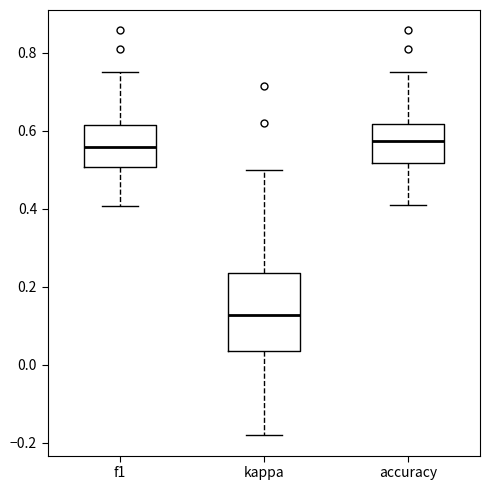

Which box has the lowest median line?

kappa